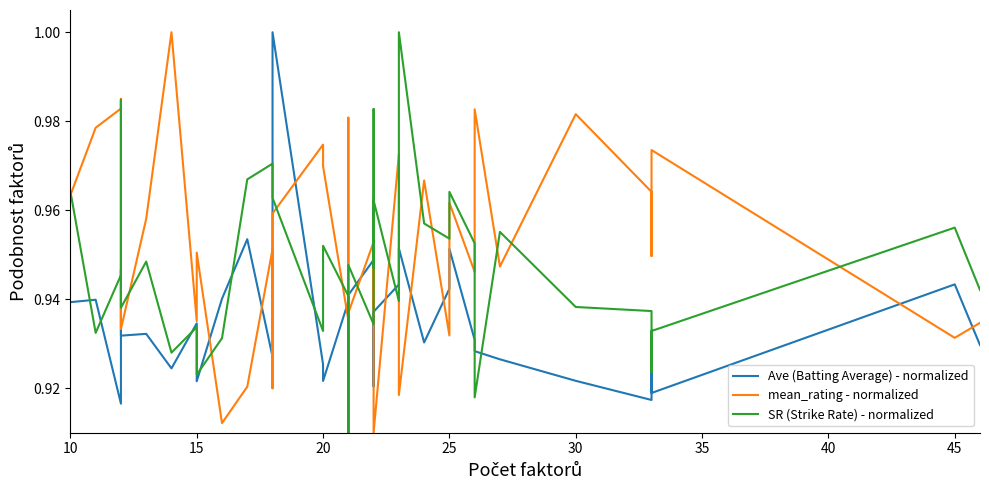

True or false: Ave (Batting Average) - normalized and mean_rating - normalized cross at least once.

True